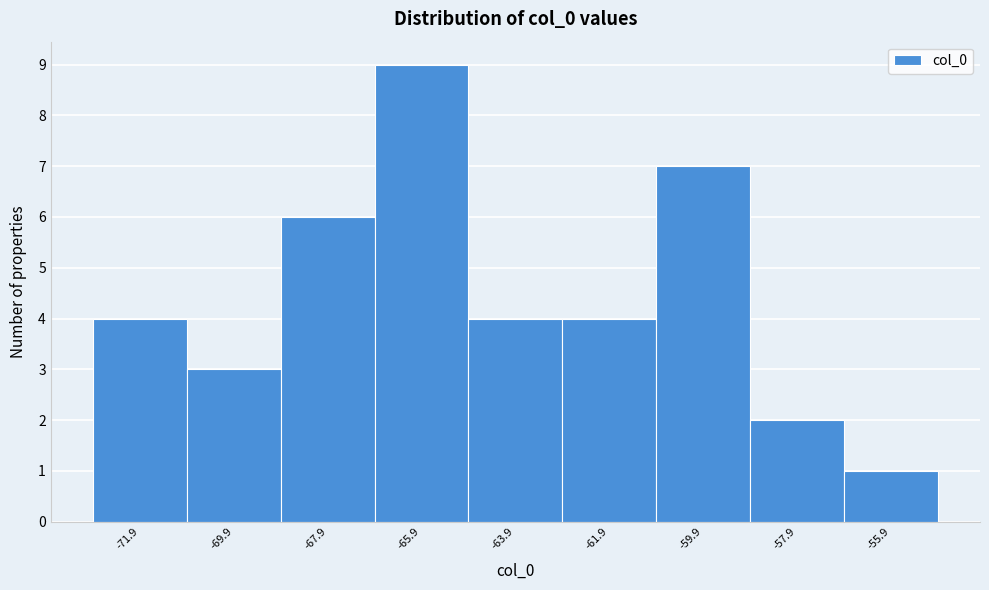

Reading left to right, extract all data points from this chart.

4	3	6	9	4	4	7	2	1